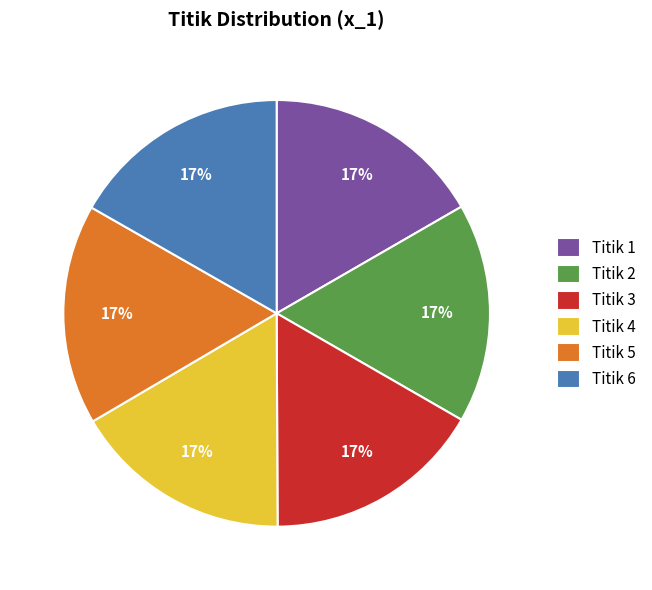

Is it true that Titik 3 is 6% of the pie?

False